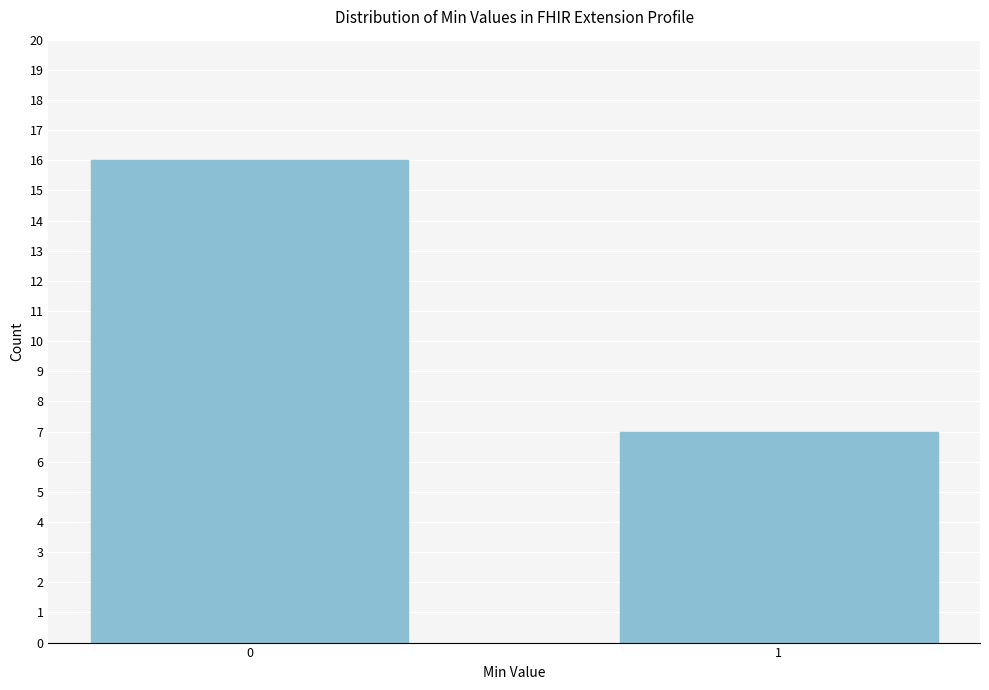

Reading left to right, transcribe all the data shown in this chart.

16	7